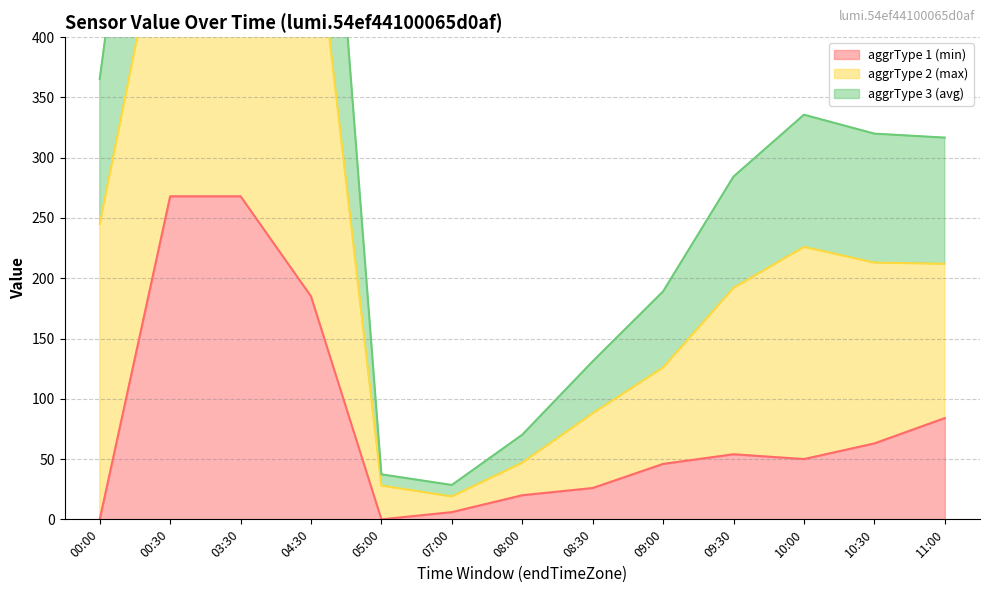

At which label does aggrType 1 (min) first exceed 50?

00:30